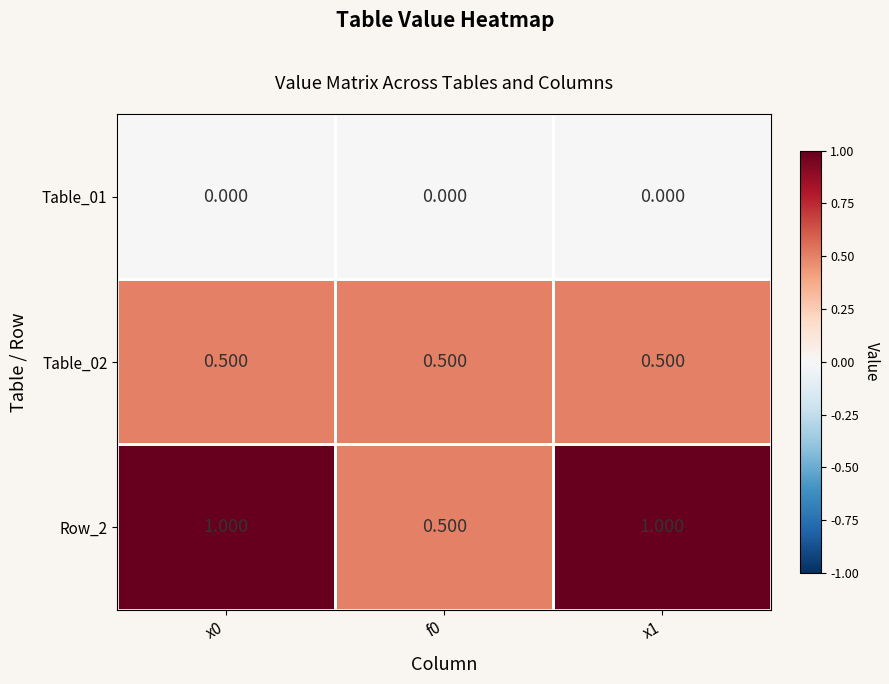

How many series are shown in this chart?

3